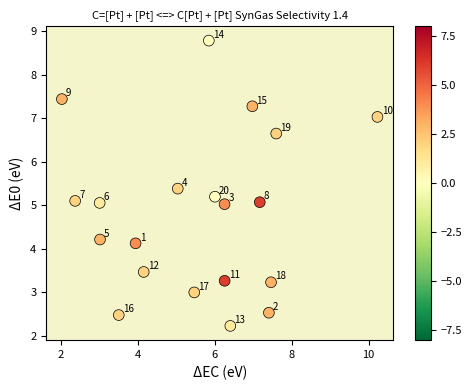

What is the range of Y values (max minus min)?

6.6